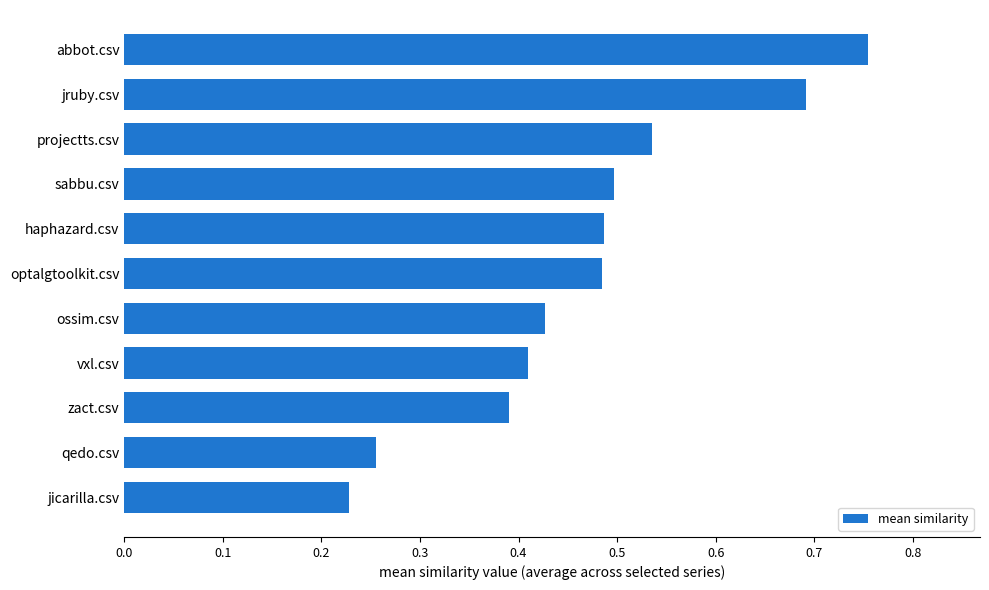

What is the sum of the values at projectts.csv and jruby.csv?

1.2